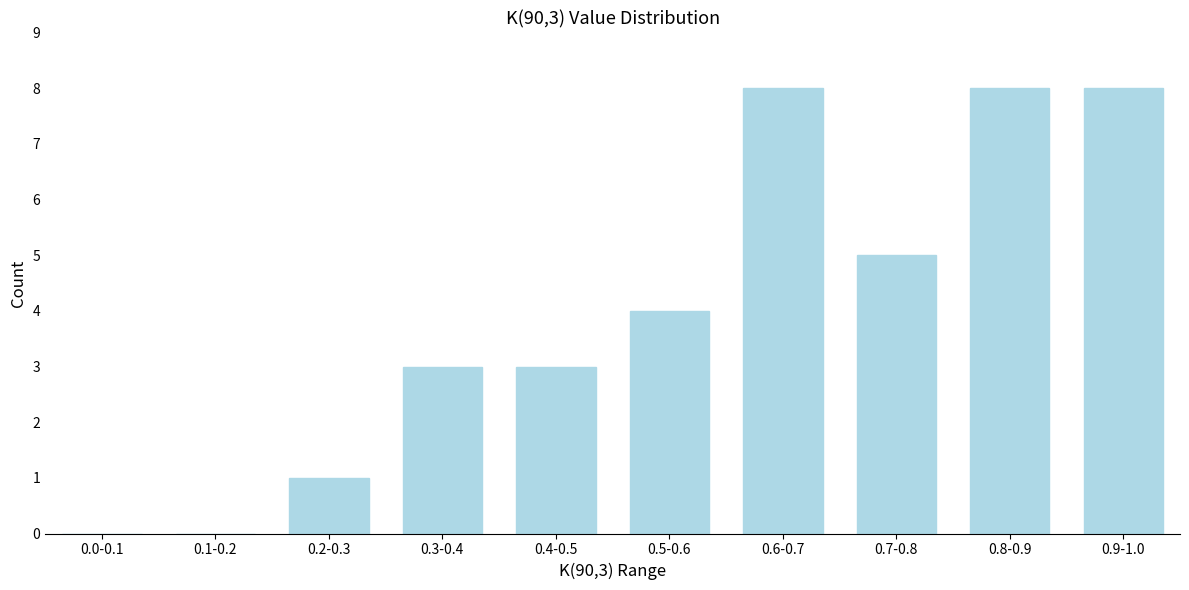

Reading left to right, extract all data points from this chart.

0.0-0.1=0	0.1-0.2=0	0.2-0.3=1	0.3-0.4=3	0.4-0.5=3	0.5-0.6=4	0.6-0.7=8	0.7-0.8=5	0.8-0.9=8	0.9-1.0=8